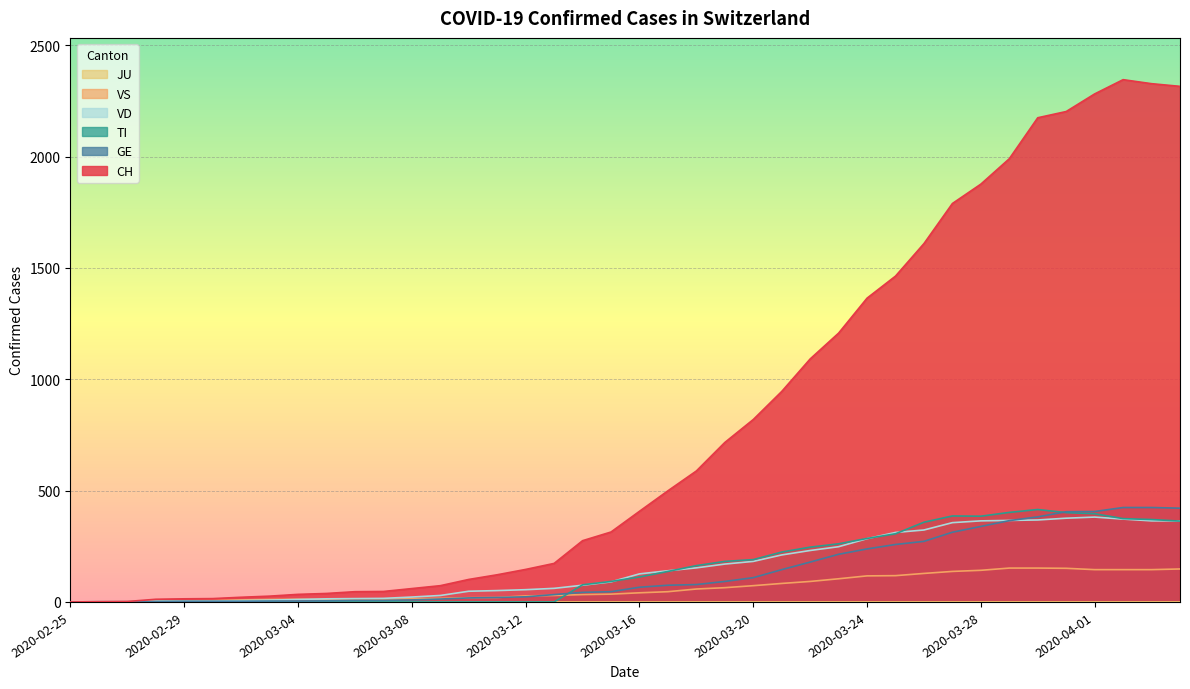

What is the difference between the maximum and minimum values in the VS series?

152